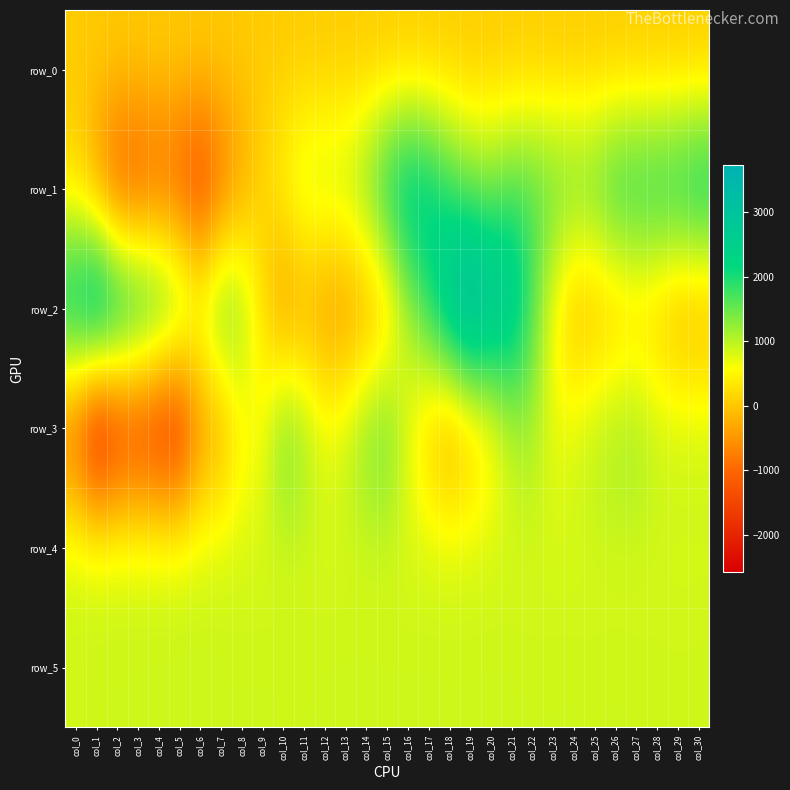

At which category is the sum across all series the highest?

col_21